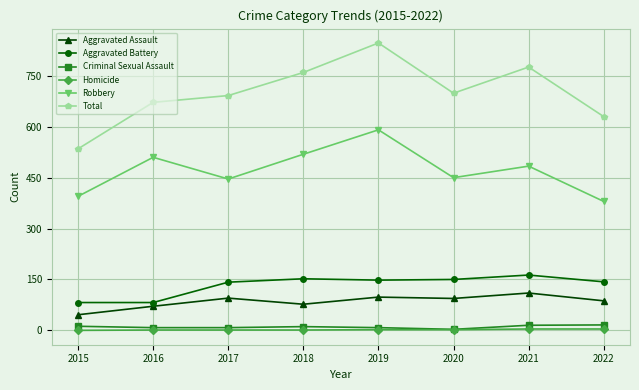

At which category does Aggravated Assault reach its first local valley?

2018